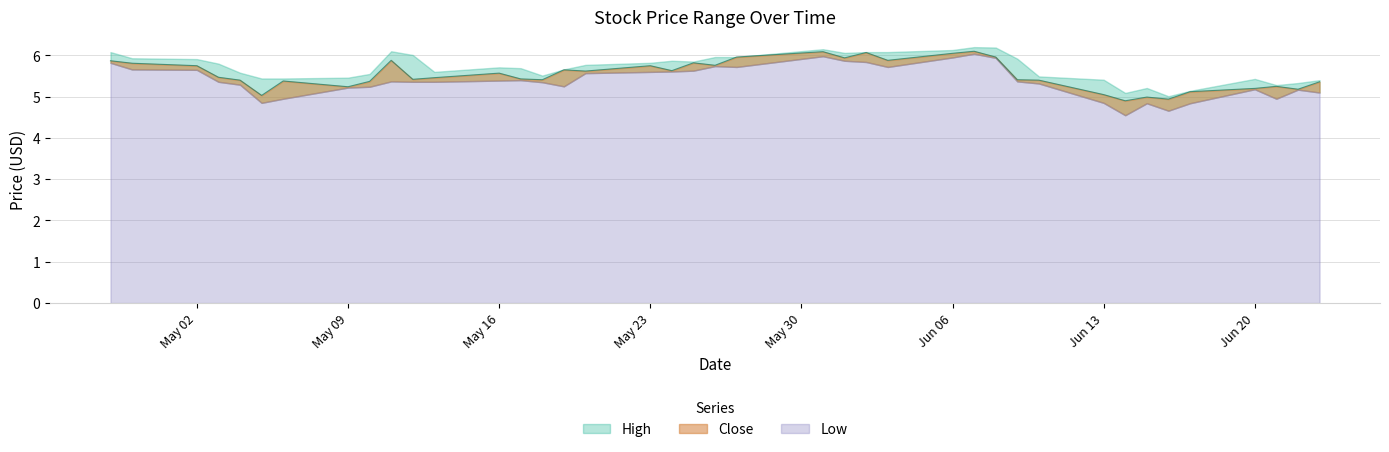

List the labels in order of Close value, smallest first.

2016-06-14, 2016-06-16, 2016-06-15, 2016-05-05, 2016-06-13, 2016-06-17, 2016-06-22, 2016-06-20, 2016-05-09, 2016-06-21, 2016-06-23, 2016-05-10, 2016-05-06, 2016-05-04, 2016-06-10, 2016-05-18, 2016-06-09, 2016-05-12, 2016-05-17, 2016-05-13, 2016-05-03, 2016-05-16, 2016-05-20, 2016-05-24, 2016-05-19, 2016-05-02, 2016-05-23, 2016-05-26, 2016-04-29, 2016-05-25, 2016-04-28, 2016-05-11, 2016-06-03, 2016-06-01, 2016-05-27, 2016-06-08, 2016-06-06, 2016-06-02, 2016-05-31, 2016-06-07